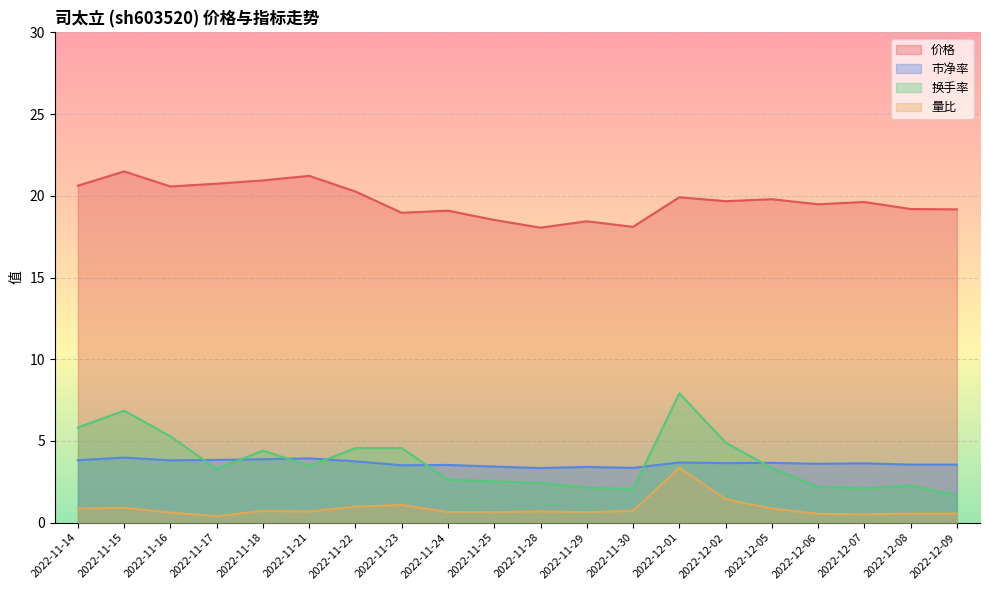

Reading left to right, extract all data points from this chart.

价格: 20.6	21.5	20.6	20.7	20.9	21.2	20.3	19.0	19.1	18.5	18.1	18.4	18.1	19.9	19.7	19.8	19.5	19.6	19.2	19.2
市净率: 3.8	4.0	3.8	3.8	3.9	3.9	3.8	3.5	3.5	3.4	3.3	3.4	3.4	3.7	3.6	3.7	3.6	3.6	3.5	3.5
换手率: 5.8	6.8	5.3	3.3	4.4	3.5	4.6	4.6	2.6	2.5	2.4	2.1	2.0	7.9	4.9	3.3	2.2	2.1	2.3	1.7
量比: 0.9	0.9	0.6	0.4	0.7	0.7	1.0	1.1	0.7	0.6	0.7	0.6	0.7	3.4	1.4	0.9	0.5	0.5	0.6	0.6